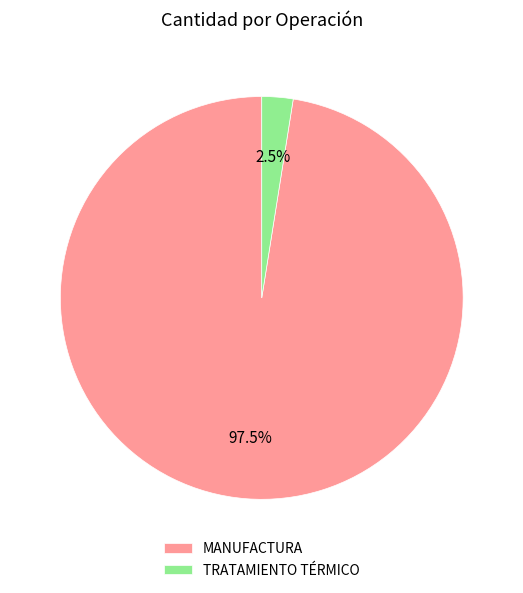

Does TRATAMIENTO TÉRMICO account for over 50% of the chart?

No